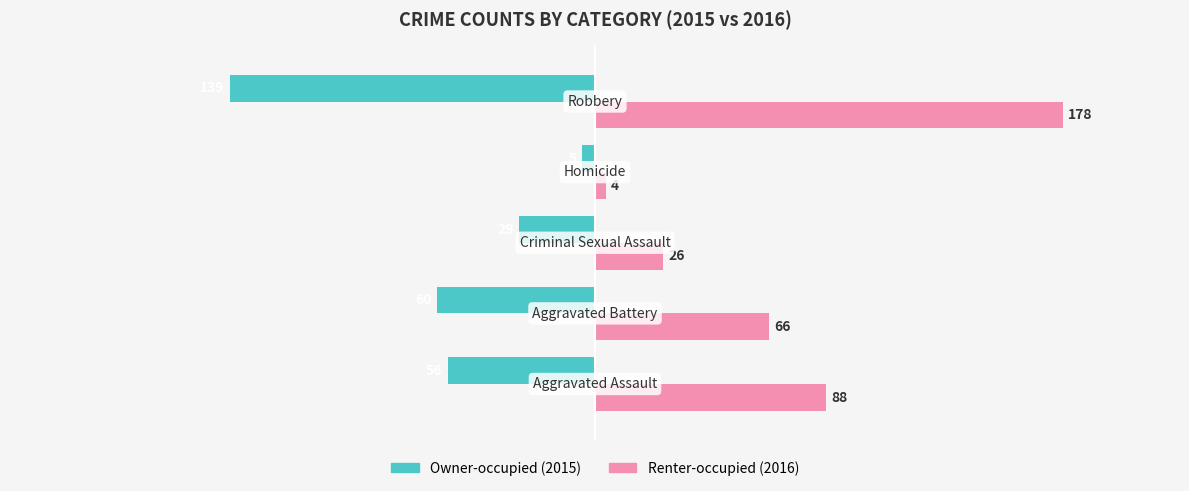

What is the maximum value shown in the chart?

178